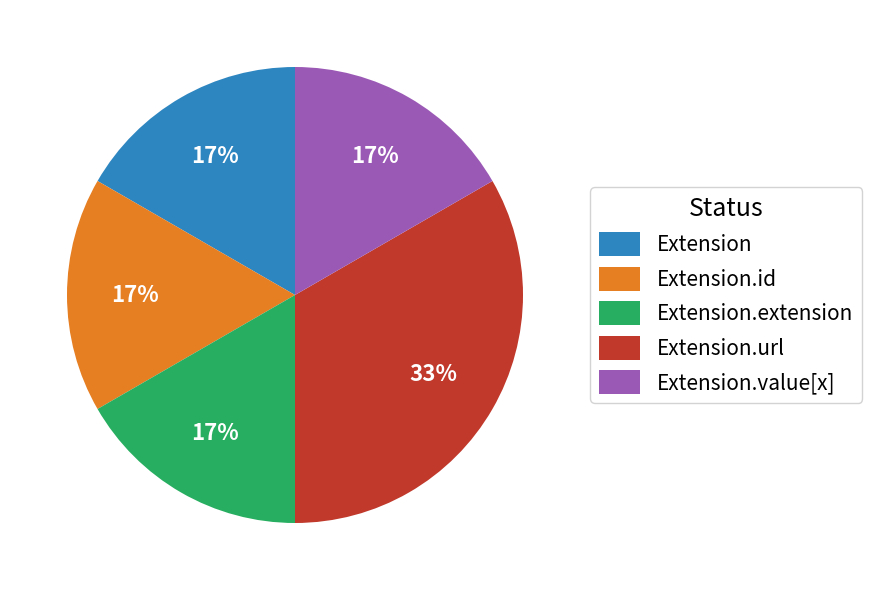

How many slices are in this pie chart?

5